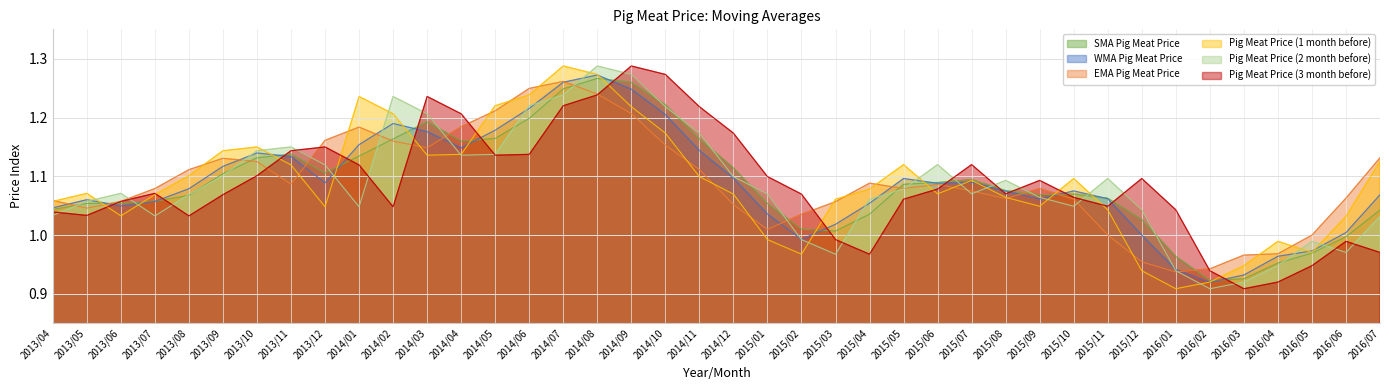

At which label does Pig Meat Price (3 month before) reach its peak?

2014/09